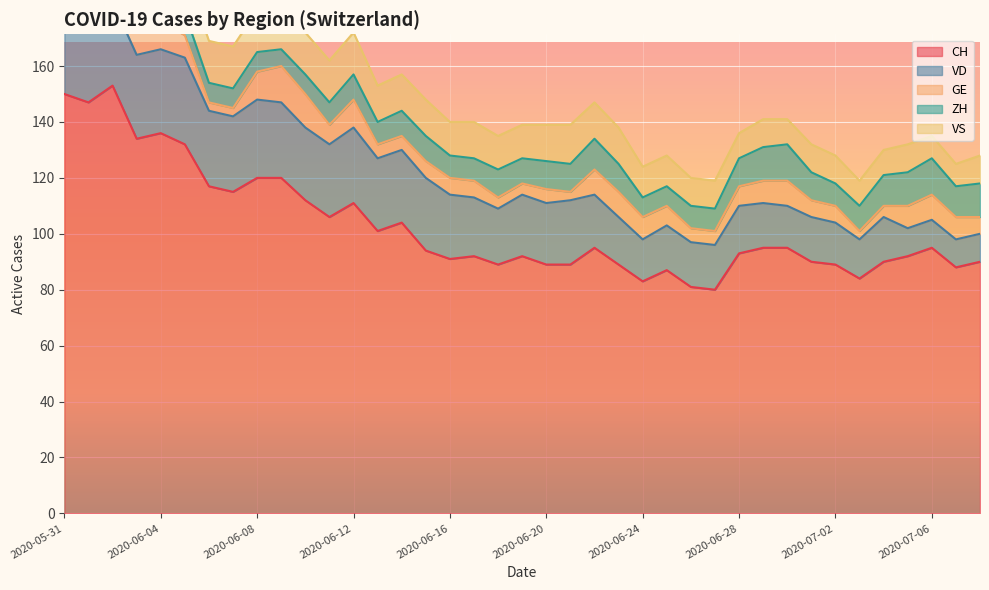

What is the difference between the second highest and second lowest values in the GE series?

10